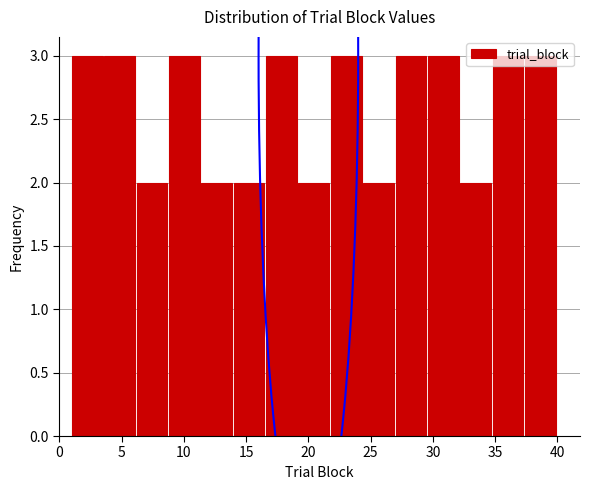

How tall is the bar that spans 1.0 to 3.6 on the x-axis? Neither the bar edges nor the heights are printed on the chart, so give them approximately, as read against the axes.

3